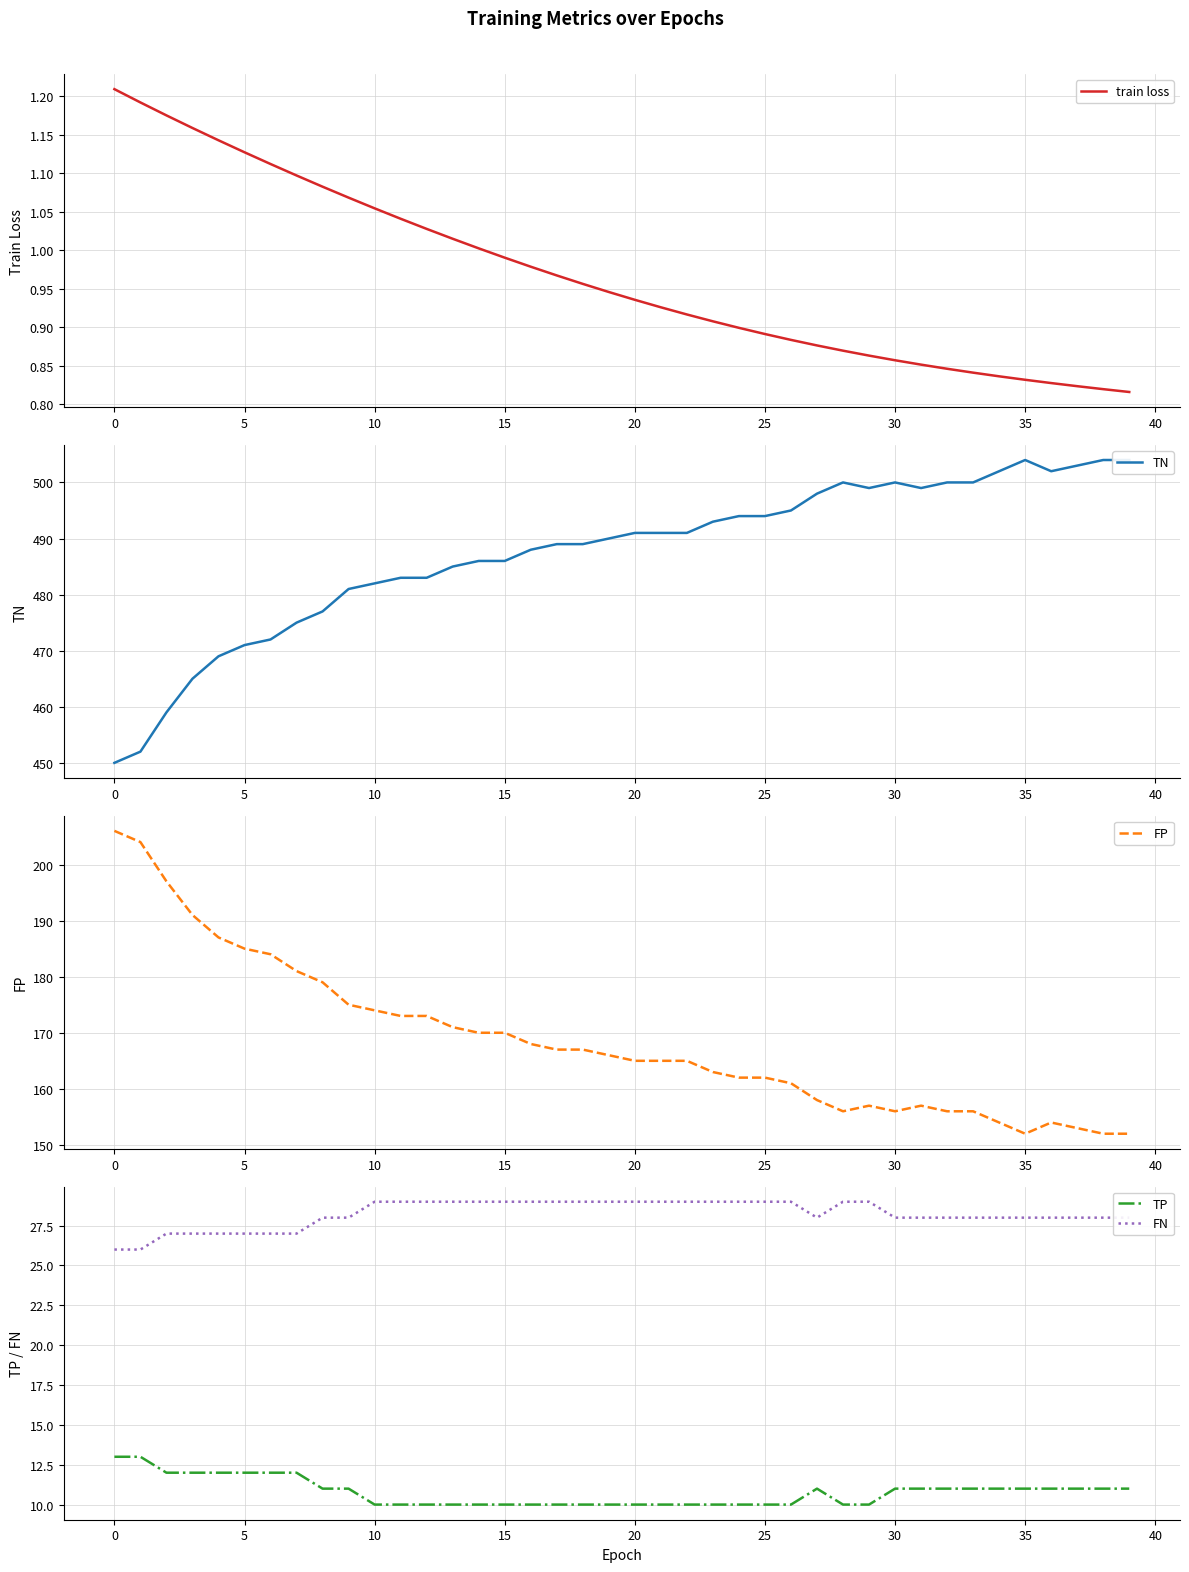

True or false: train loss and TP intersect in this chart.

False